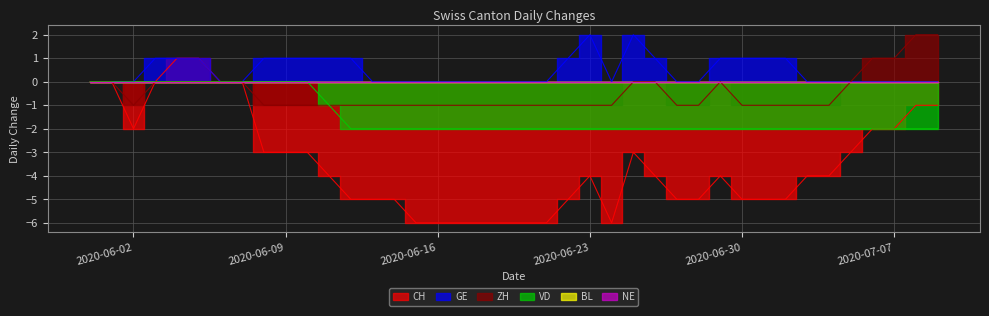

True or false: CH and VD intersect in this chart.

False